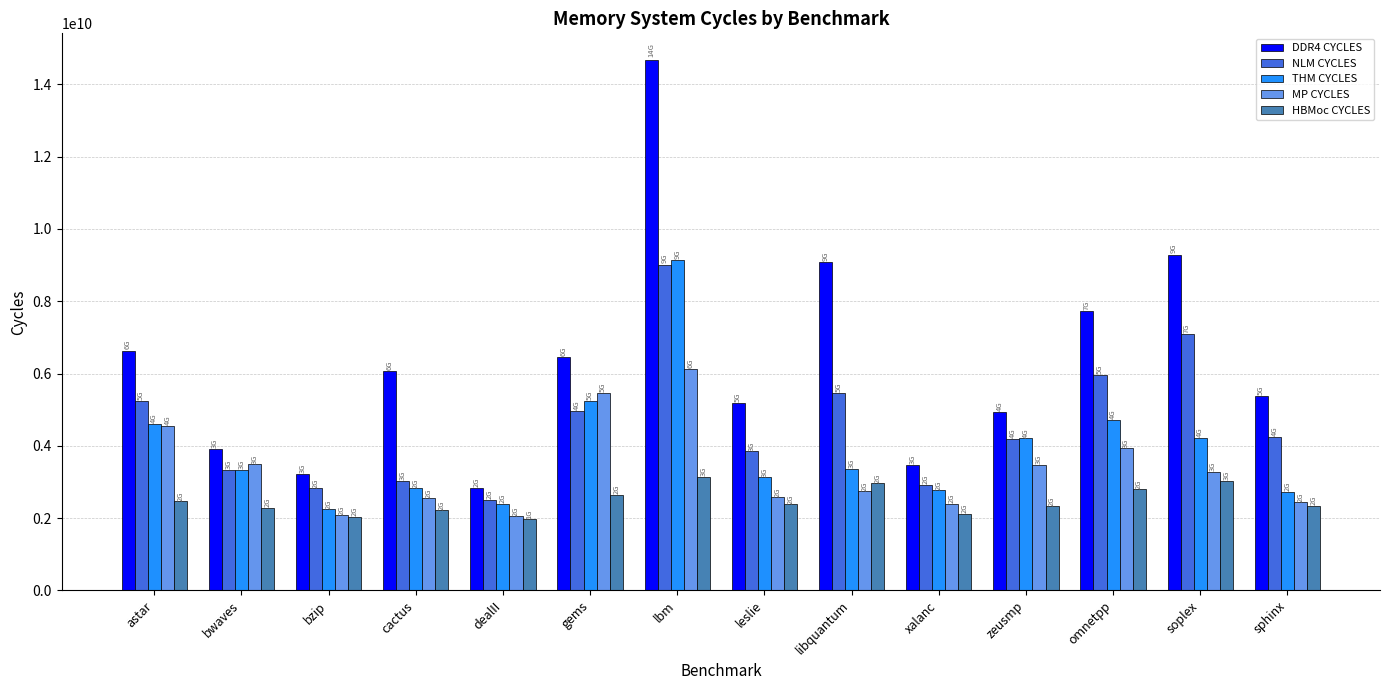

What is the average value of the HBMoc CYCLES series?

2478330643